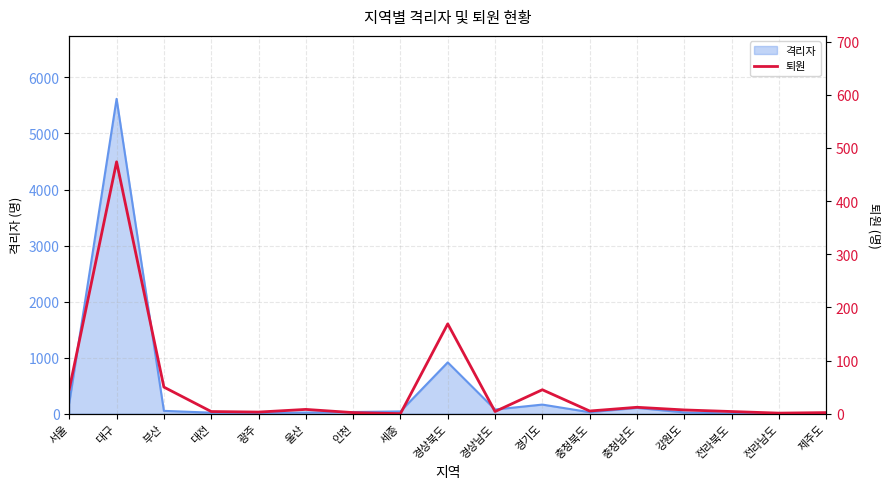

What is the label of the 11th point from the left?

경기도